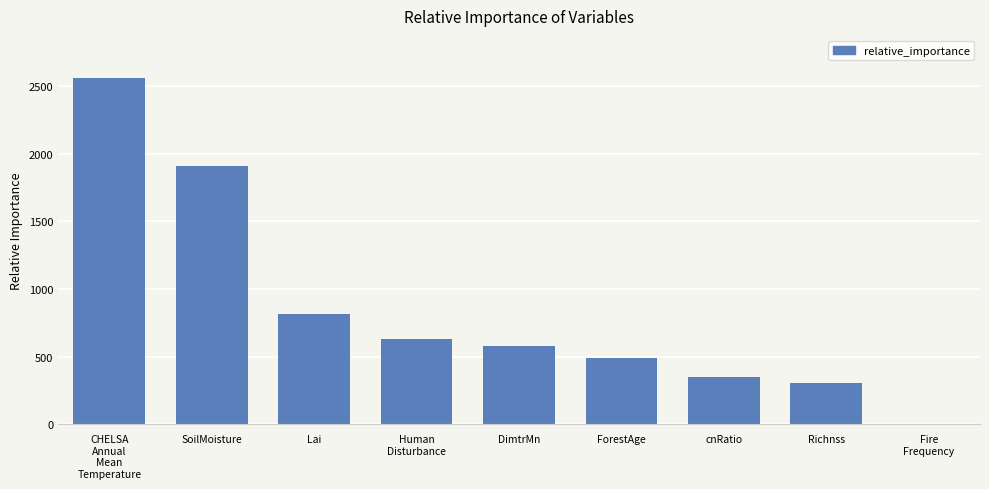

True or false: the data shows 581.0 at DimtrMn.

True